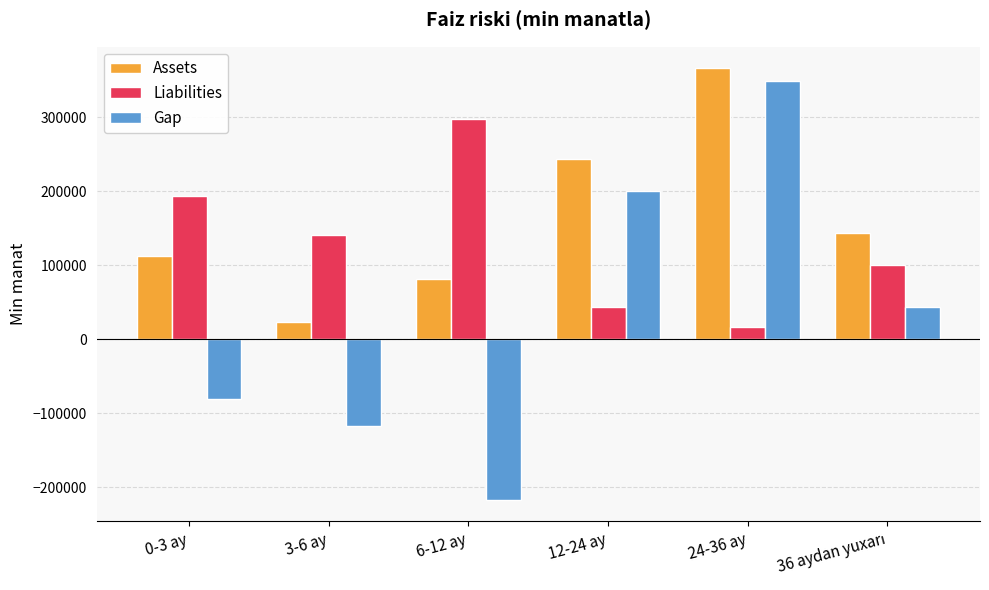

What is the sum of the Assets values at 0-3 ay and 6-12 ay?

194488.3